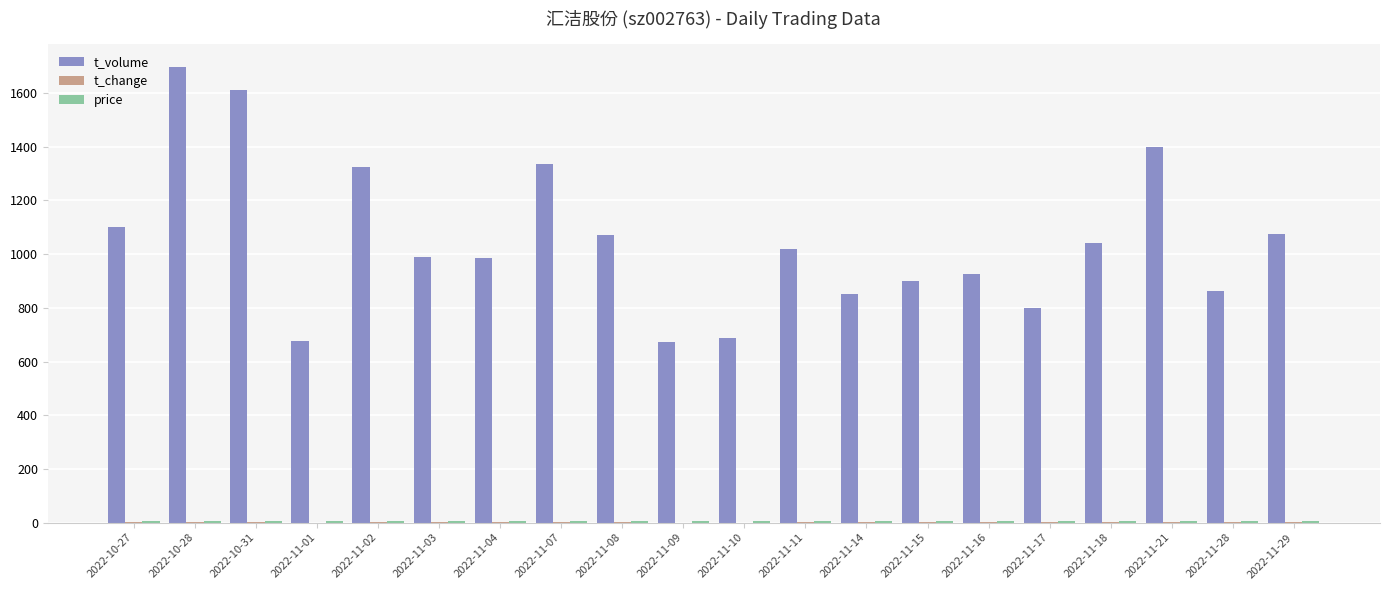

Which series changed the most between 2022-10-31 and 2022-11-28?

t_volume